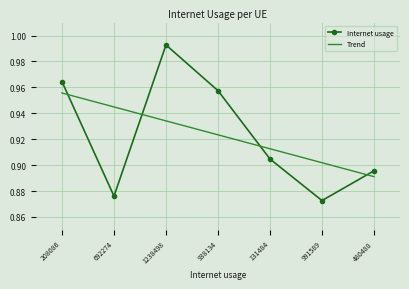

Rank the categories by Internet usage value from highest to lowest.

1238498, 208086, 938134, 131484, 480488, 692274, 991589